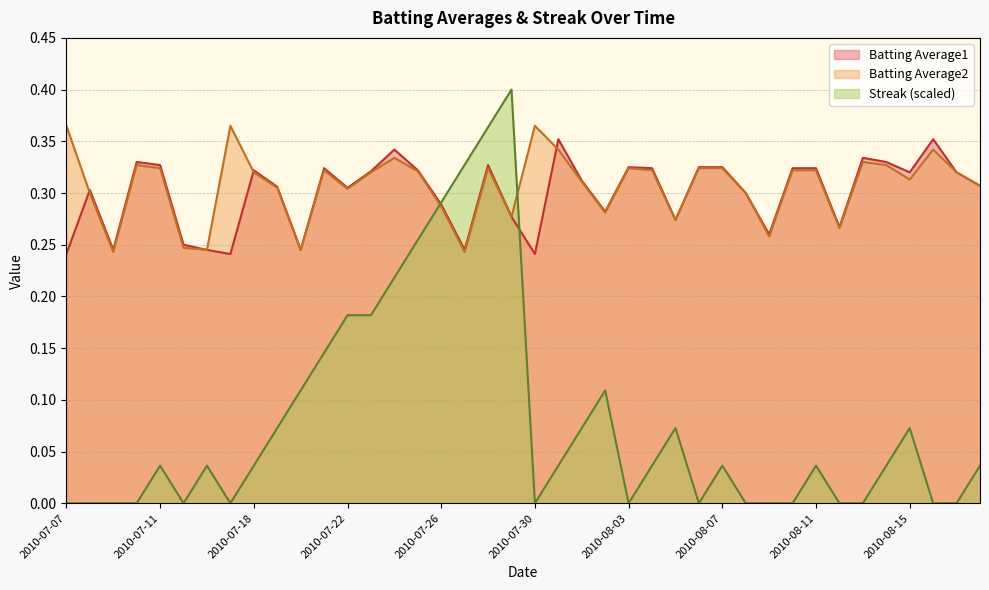

At which category does Batting Average2 reach its first local peak?

2010-07-10